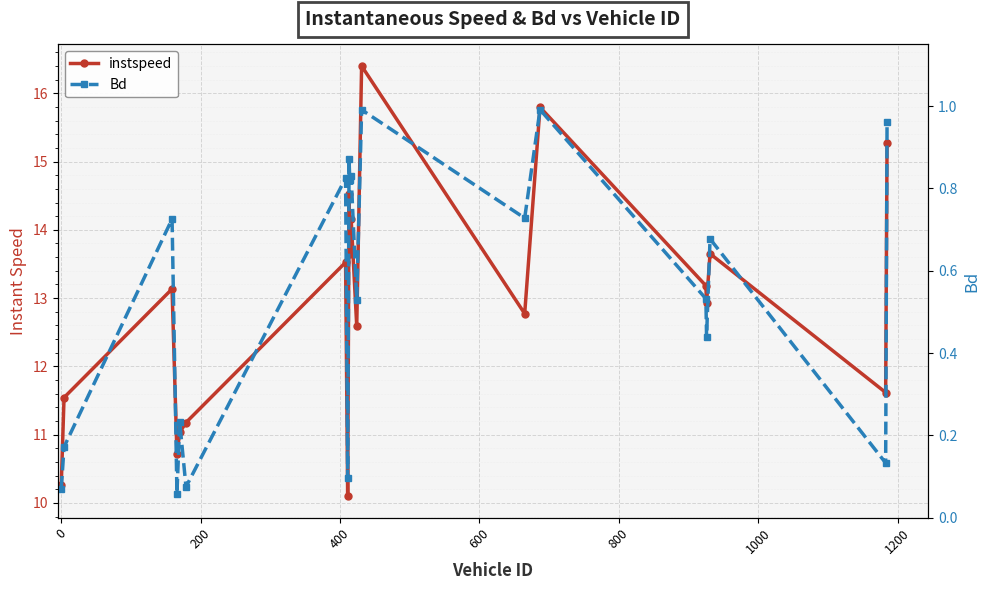

How many distinct data groups are displayed?

2